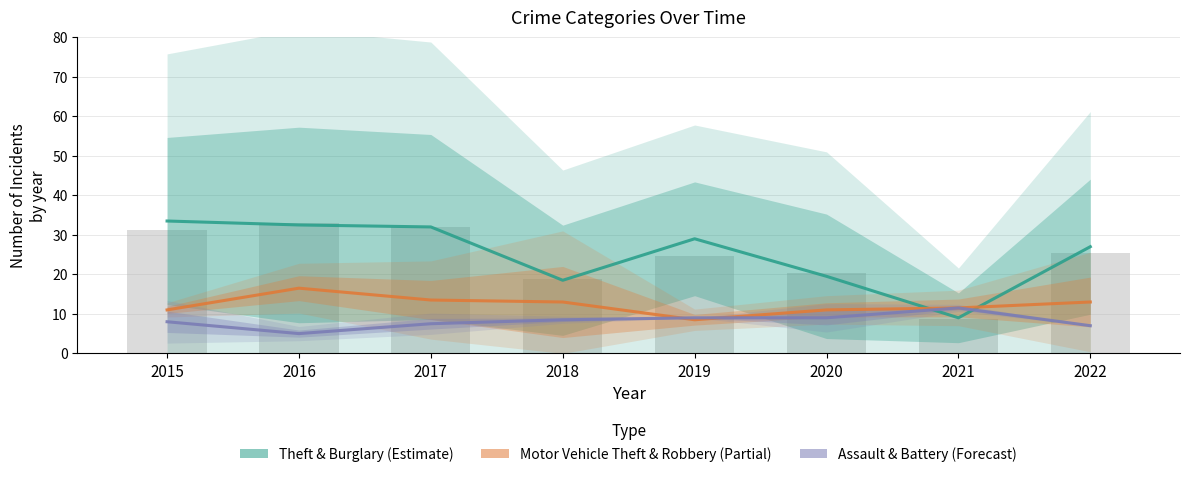

The Motor Vehicle Theft & Robbery (Partial) series shows 1.8 at 2019. True or false?

False